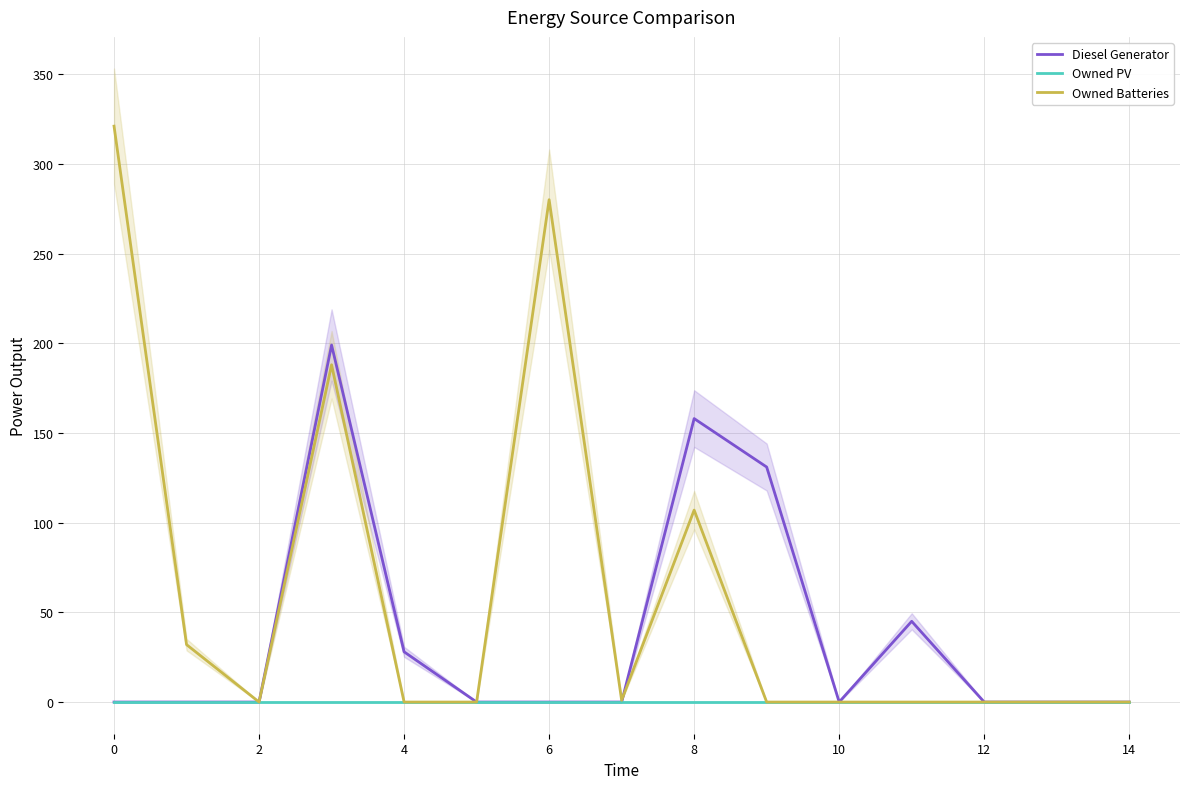

List the series in order of their peak value, highest first.

Owned Batteries, Diesel Generator, Owned PV